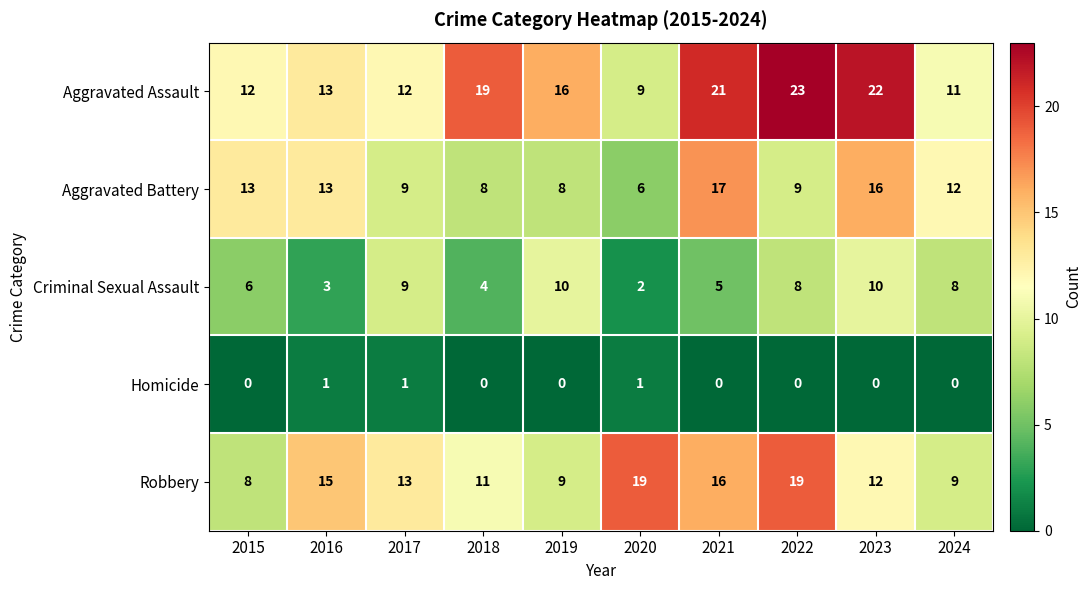

Which label corresponds to the largest value in the chart?

2022